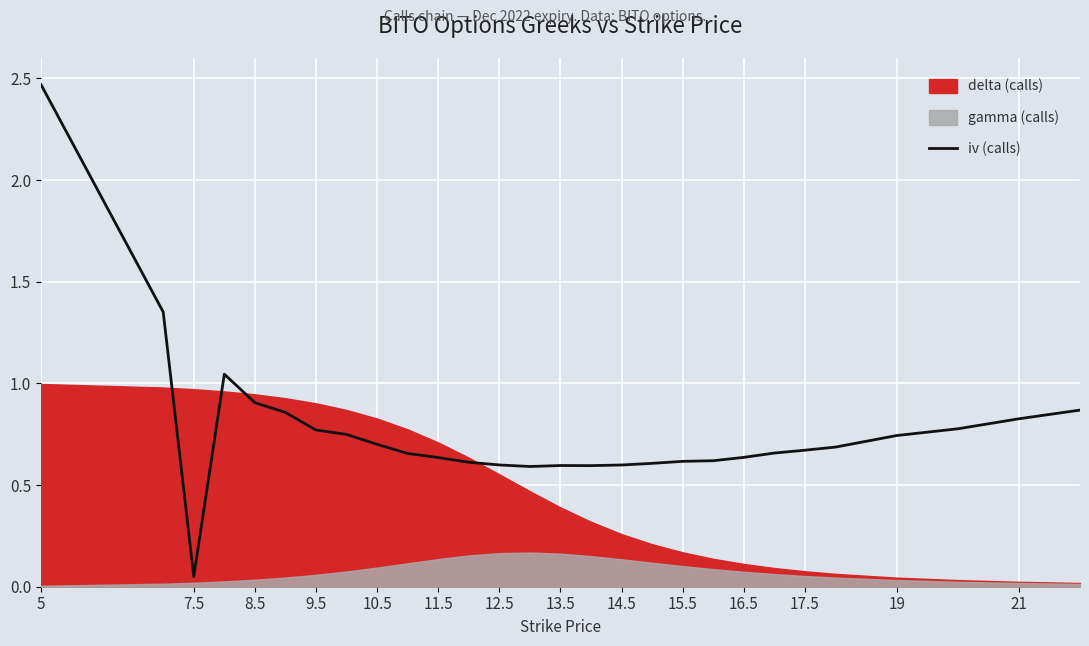

The iv (calls) series shows 0.6 at 13.5. True or false?

True